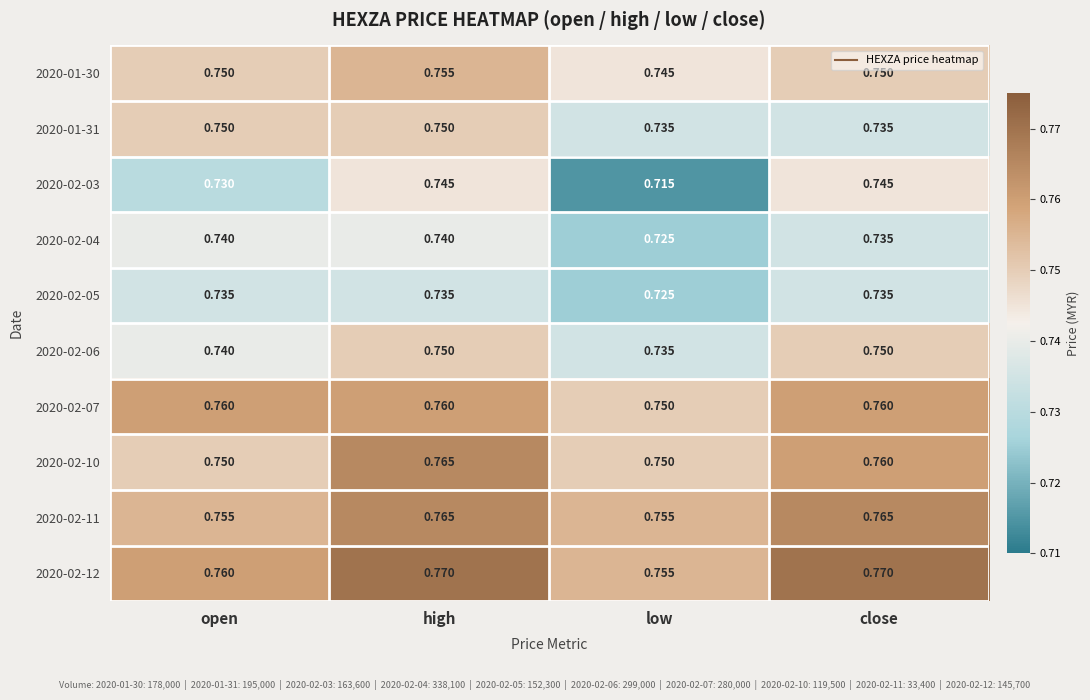

At which category is the sum across all series the highest?

high